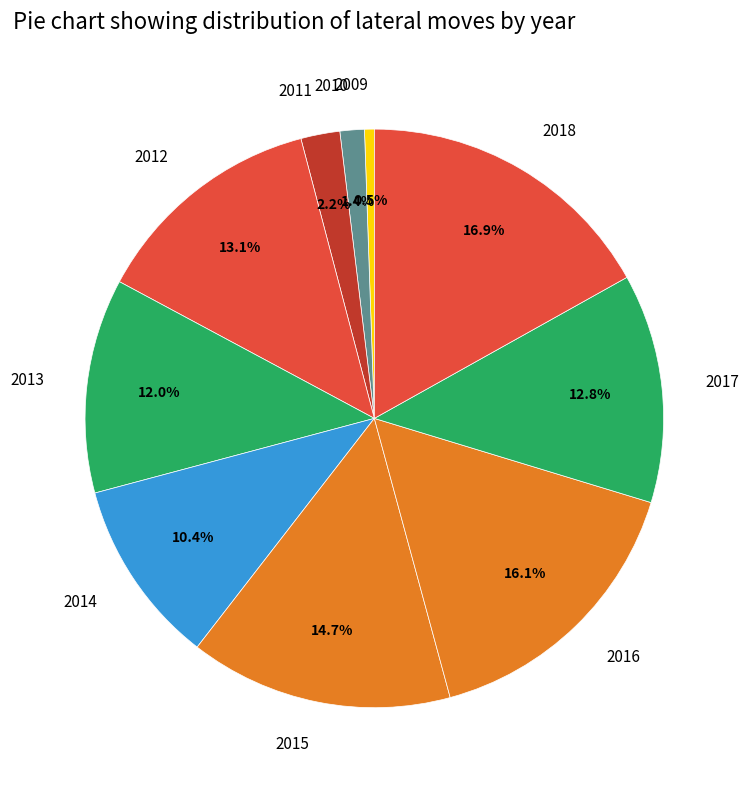

To the nearest percent, what percentage of the pie is 2016?

16%